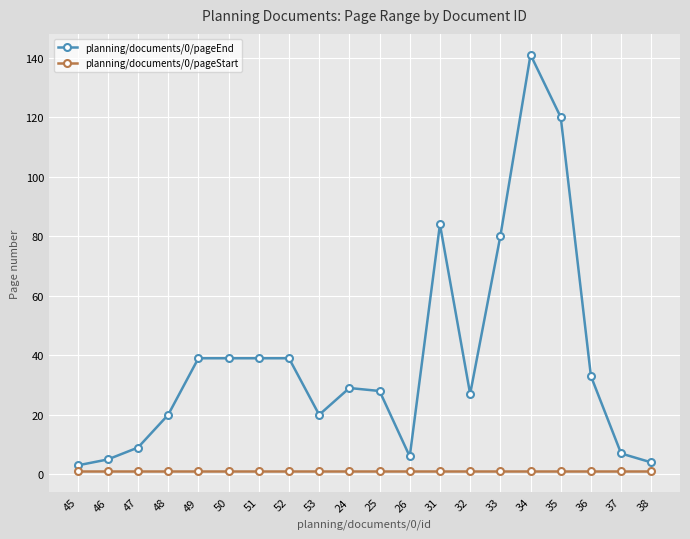

How many categories are shown in the chart?

20